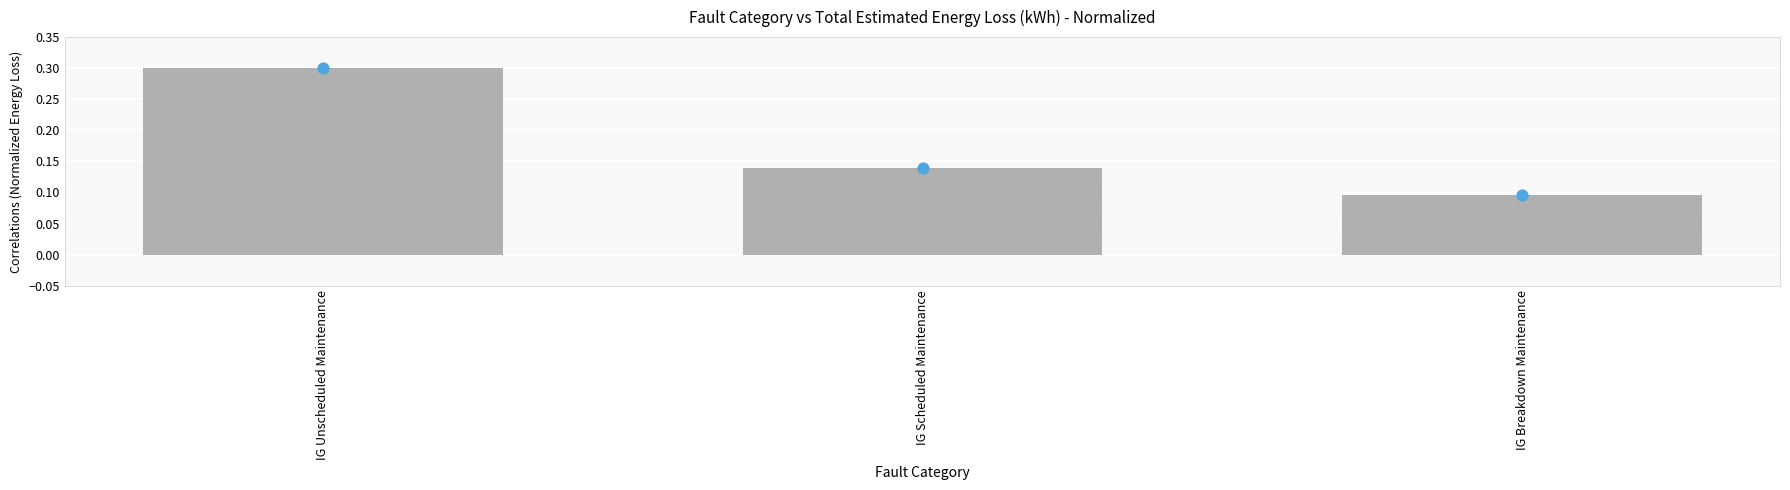

Between IG Unscheduled Maintenance and IG Scheduled Maintenance, which is larger?

IG Unscheduled Maintenance